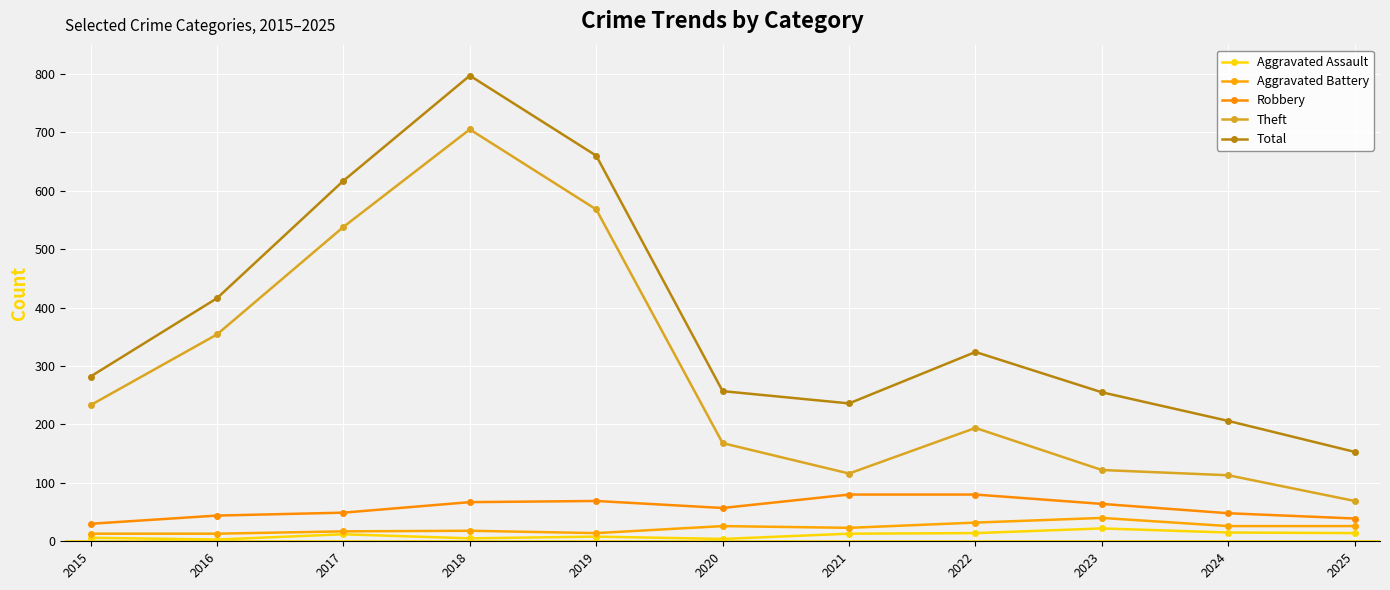

Reading left to right, extract all data points from this chart.

Aggravated Assault: 2015=6	2016=3	2017=12	2018=5	2019=8	2020=4	2021=13	2022=14	2023=22	2024=15	2025=14
Aggravated Battery: 2015=13	2016=13	2017=17	2018=18	2019=14	2020=26	2021=23	2022=32	2023=40	2024=26	2025=26
Robbery: 2015=30	2016=44	2017=49	2018=67	2019=69	2020=57	2021=80	2022=80	2023=64	2024=48	2025=39
Theft: 2015=233	2016=354	2017=538	2018=705	2019=568	2020=168	2021=116	2022=194	2023=122	2024=113	2025=69
Total: 2015=282	2016=416	2017=617	2018=797	2019=660	2020=257	2021=236	2022=324	2023=255	2024=206	2025=153